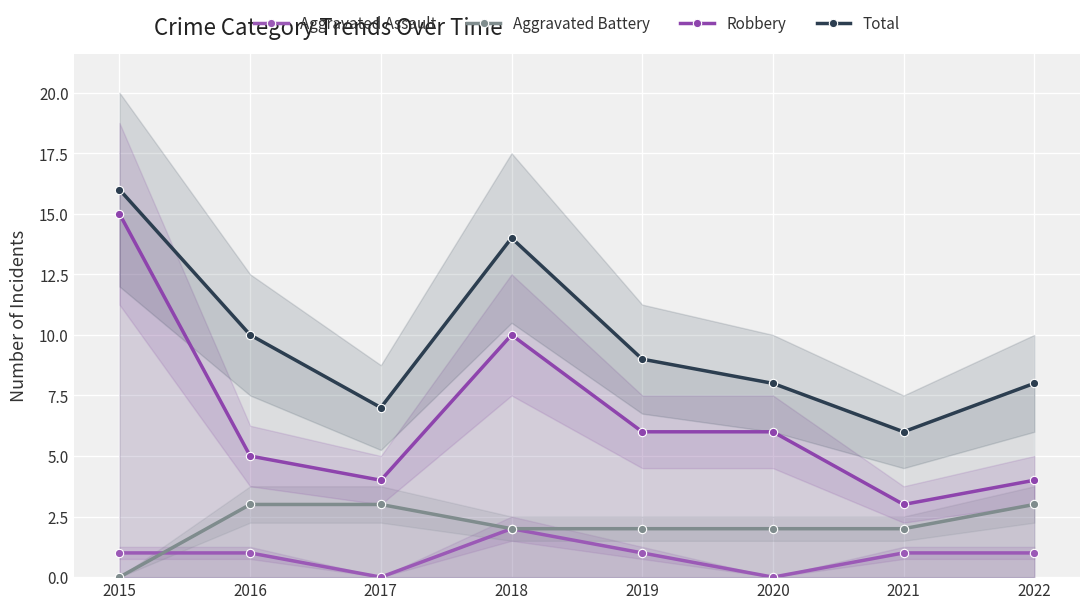

What is the sum of the Aggravated Assault values at 2015 and 2022?

2